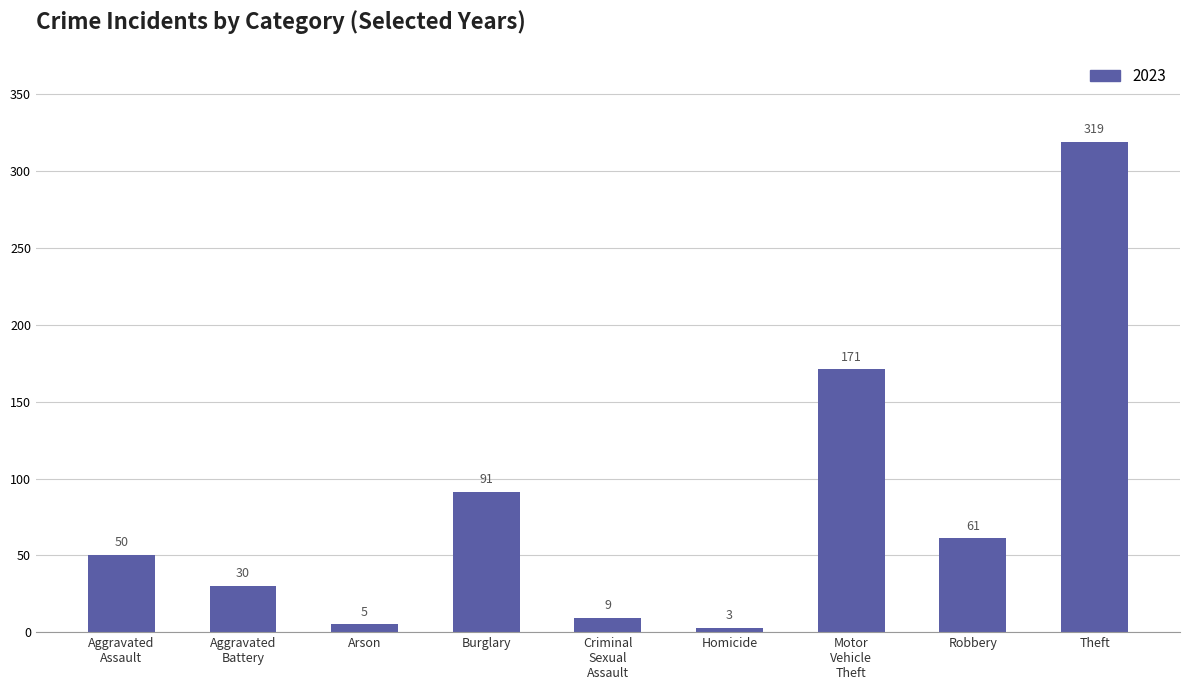

The value at Robbery is 87. True or false?

False